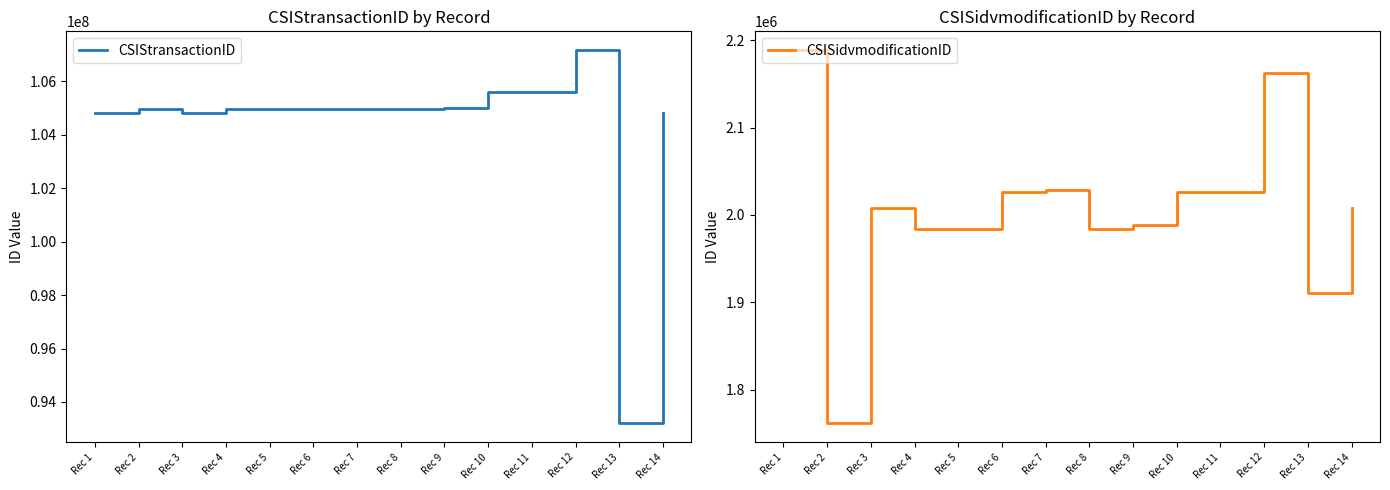

True or false: CSIStransactionID has a value of 33088087 at Rec 10.

False